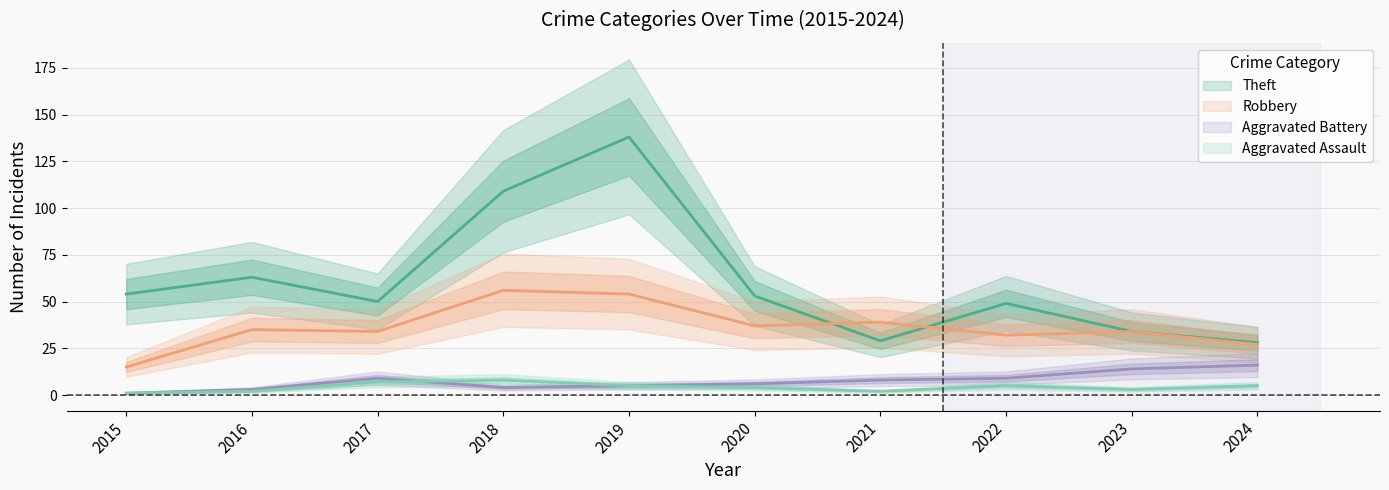

Rank the categories by Theft value from lowest to highest.

2024, 2021, 2023, 2022, 2017, 2020, 2015, 2016, 2018, 2019